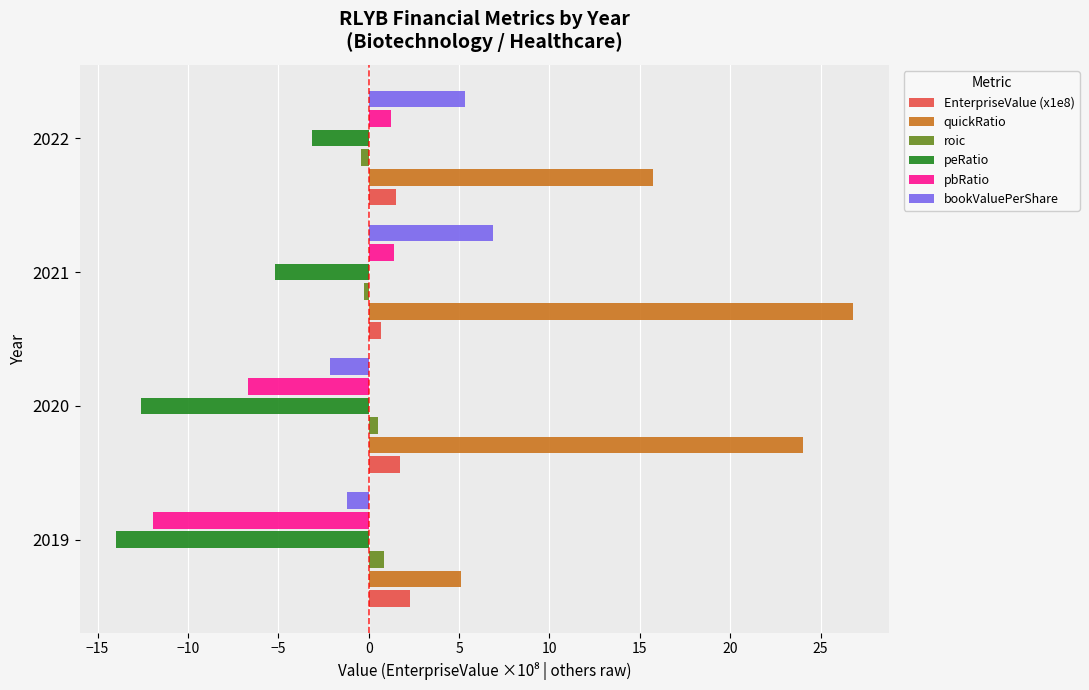

True or false: pbRatio has a value of -19.5 at 2019.

False